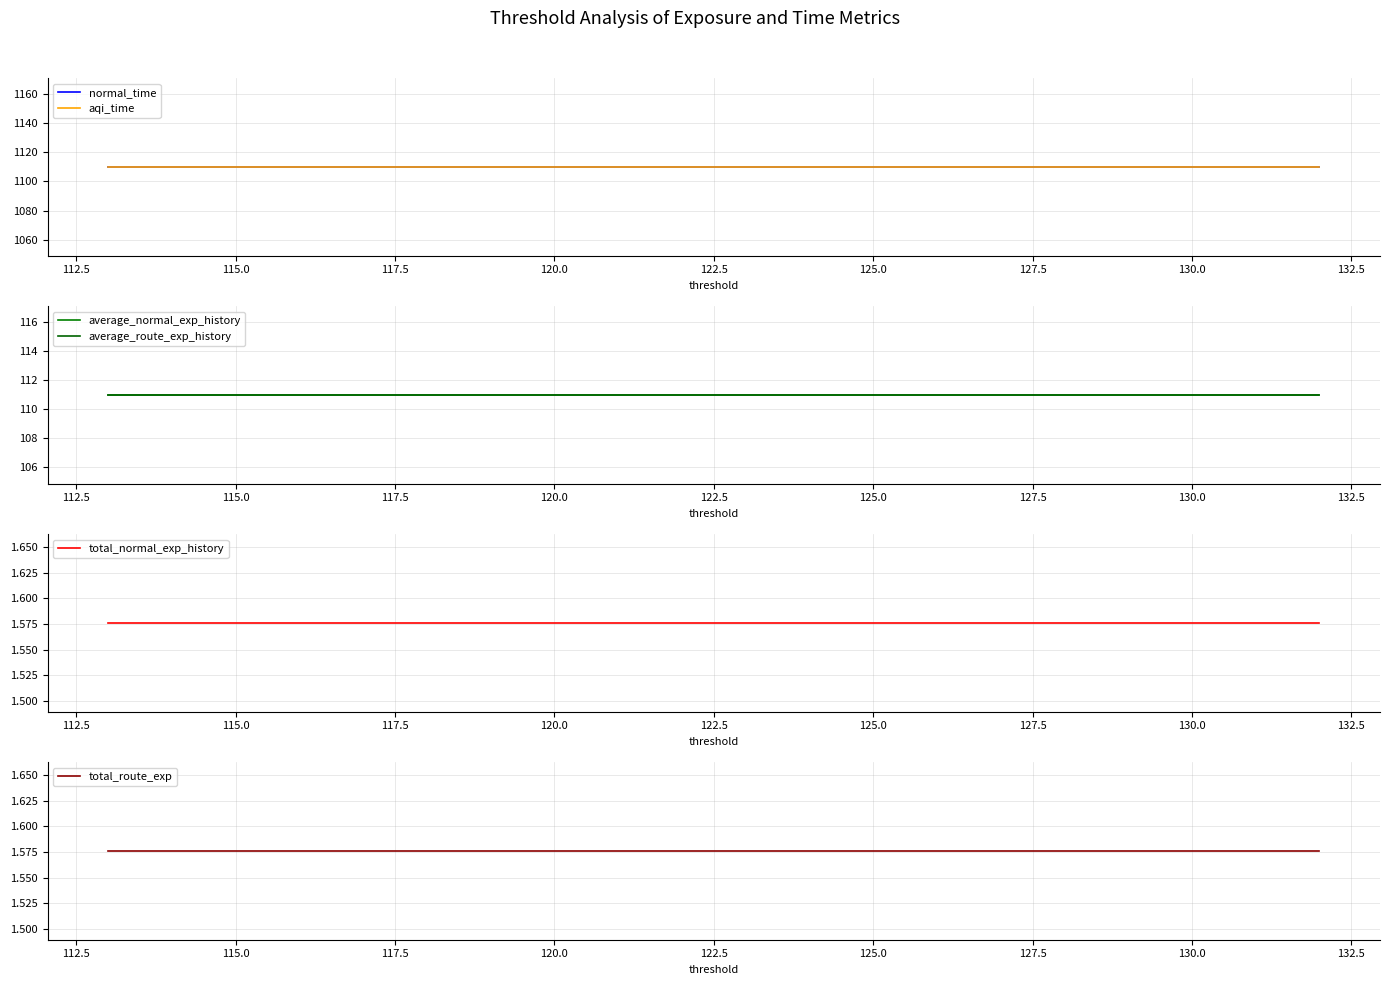

At 122.5, list the series in order from smallest to largest.

total_normal_exp_history, total_route_exp, average_normal_exp_history, average_route_exp_history, normal_time, aqi_time